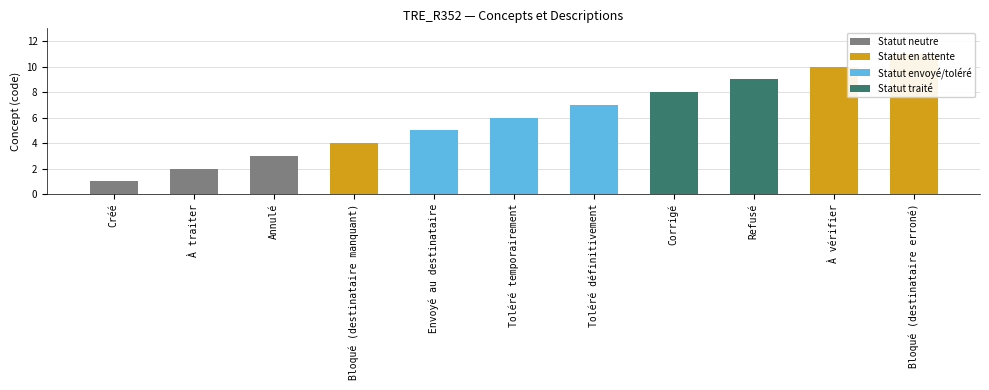

What is the difference between the values at À traiter and Refusé?

7